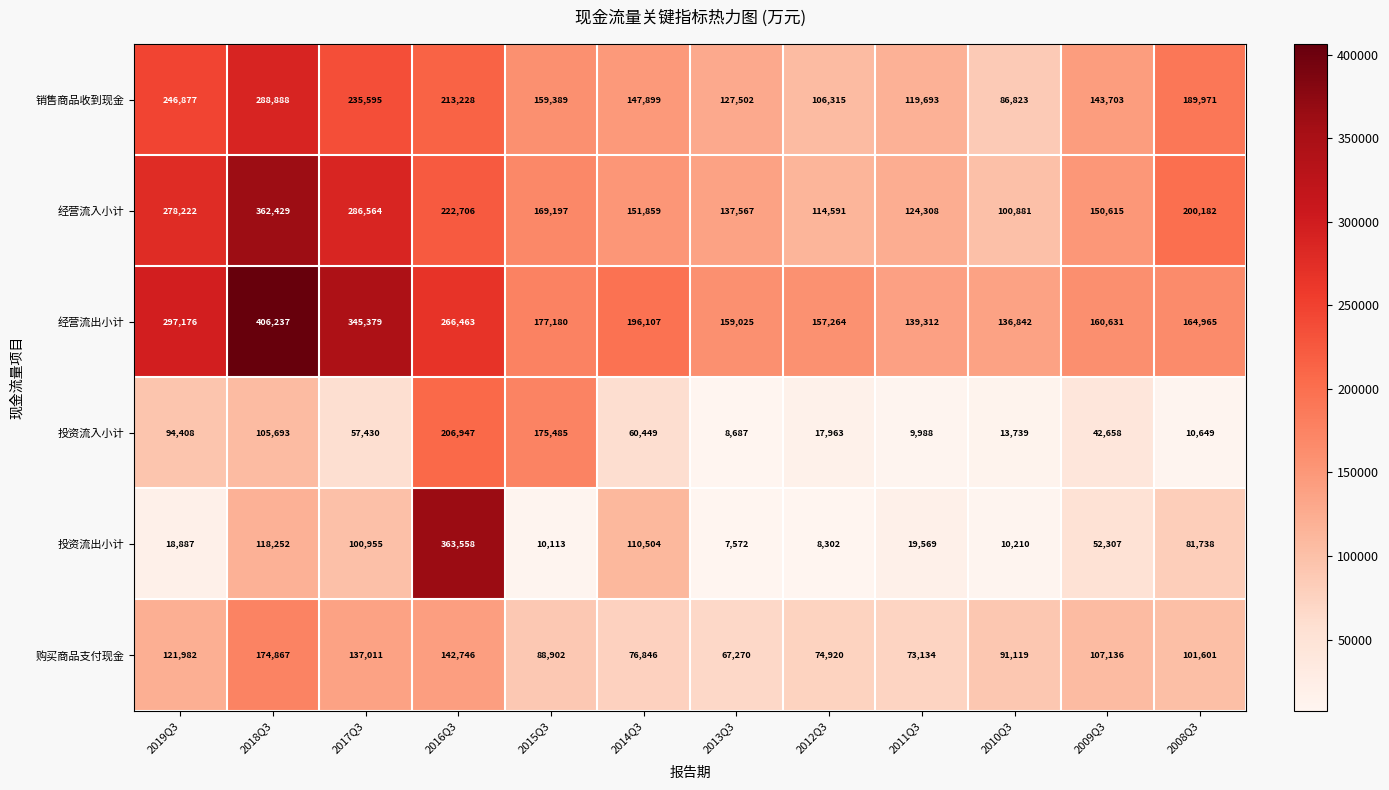

What is the difference between the maximum and minimum values in the 销售商品收到现金 series?

202065